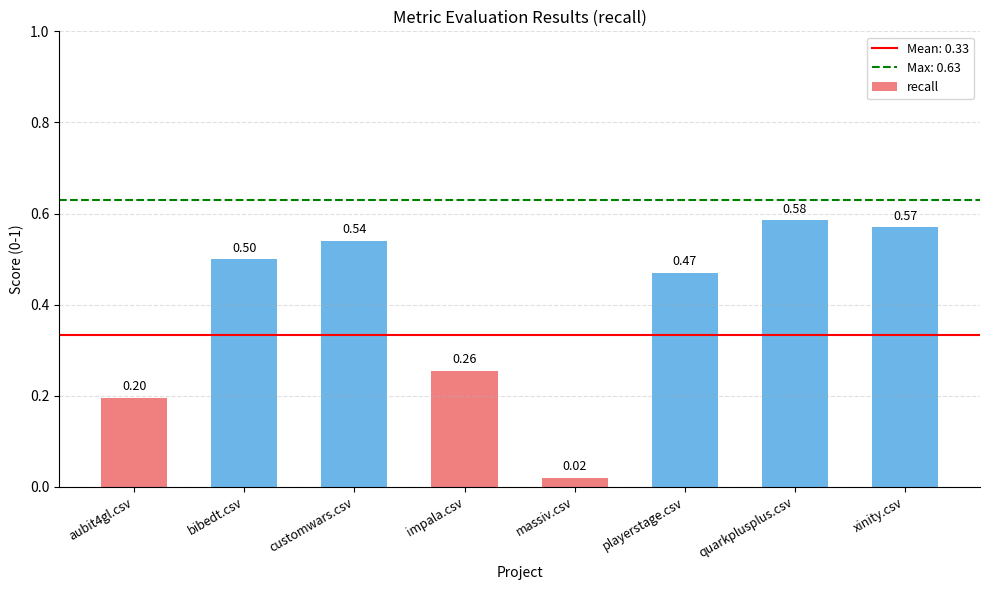

Does the chart contain any negative values?

No